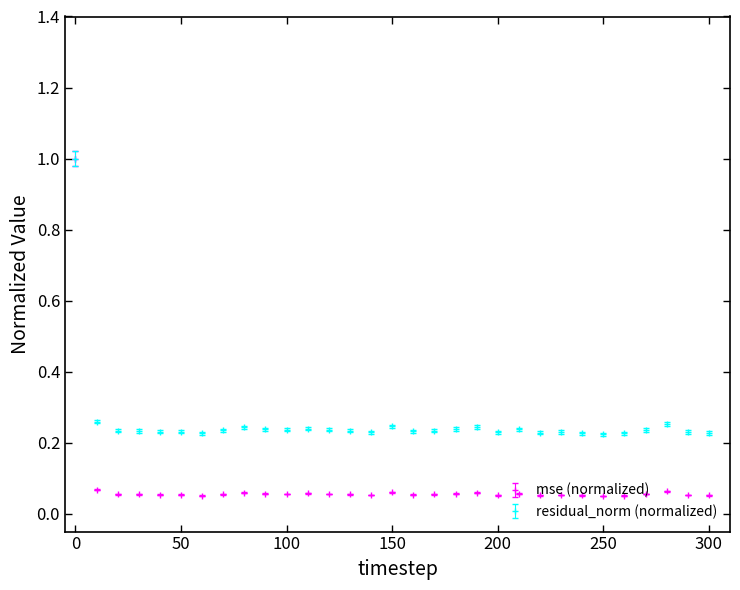

Which series has the largest range (max minus min)?

mse (normalized)